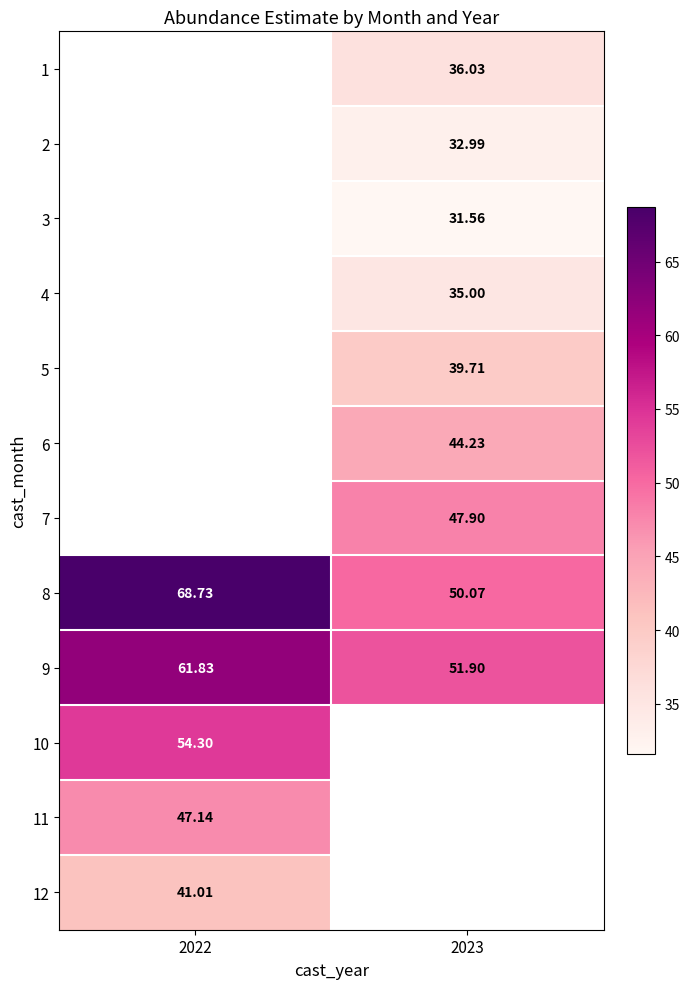

True or false: 6 has a value of 44.2 at 2023.

True